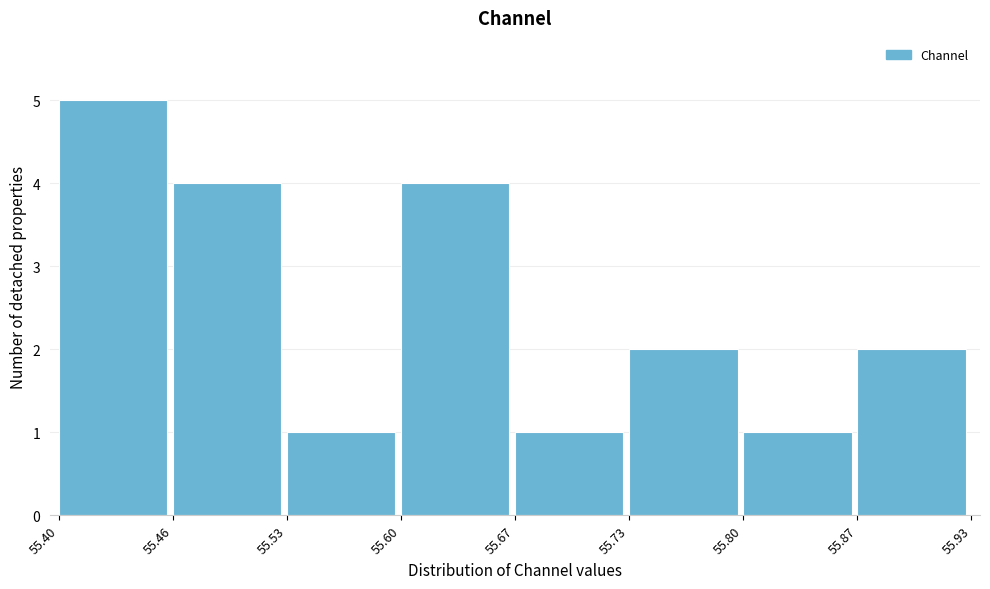

Reading left to right, transcribe this chart: for each bar, give the range it covers on the x-axis and its height. The values are not printed on the chart, so give them approximately, as read against the axis.

55.40 to 55.46: 5
55.46 to 55.53: 4
55.53 to 55.60: 1
55.60 to 55.67: 4
55.67 to 55.73: 1
55.73 to 55.80: 2
55.80 to 55.87: 1
55.87 to 55.93: 2